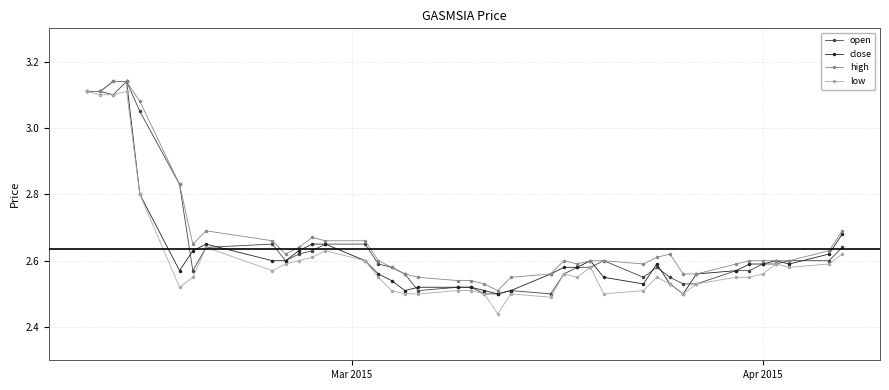

At how many categories does at least one series exceed 2?

40